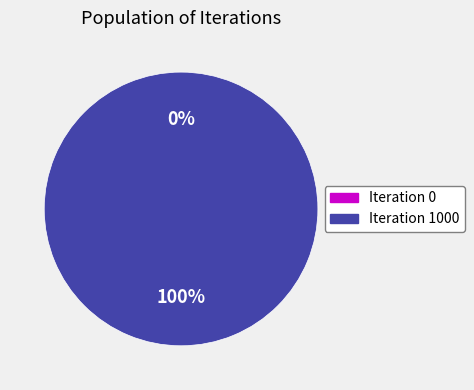

Combined, what portion of the pie is Iteration 1000 and Iteration 0?

100.0%